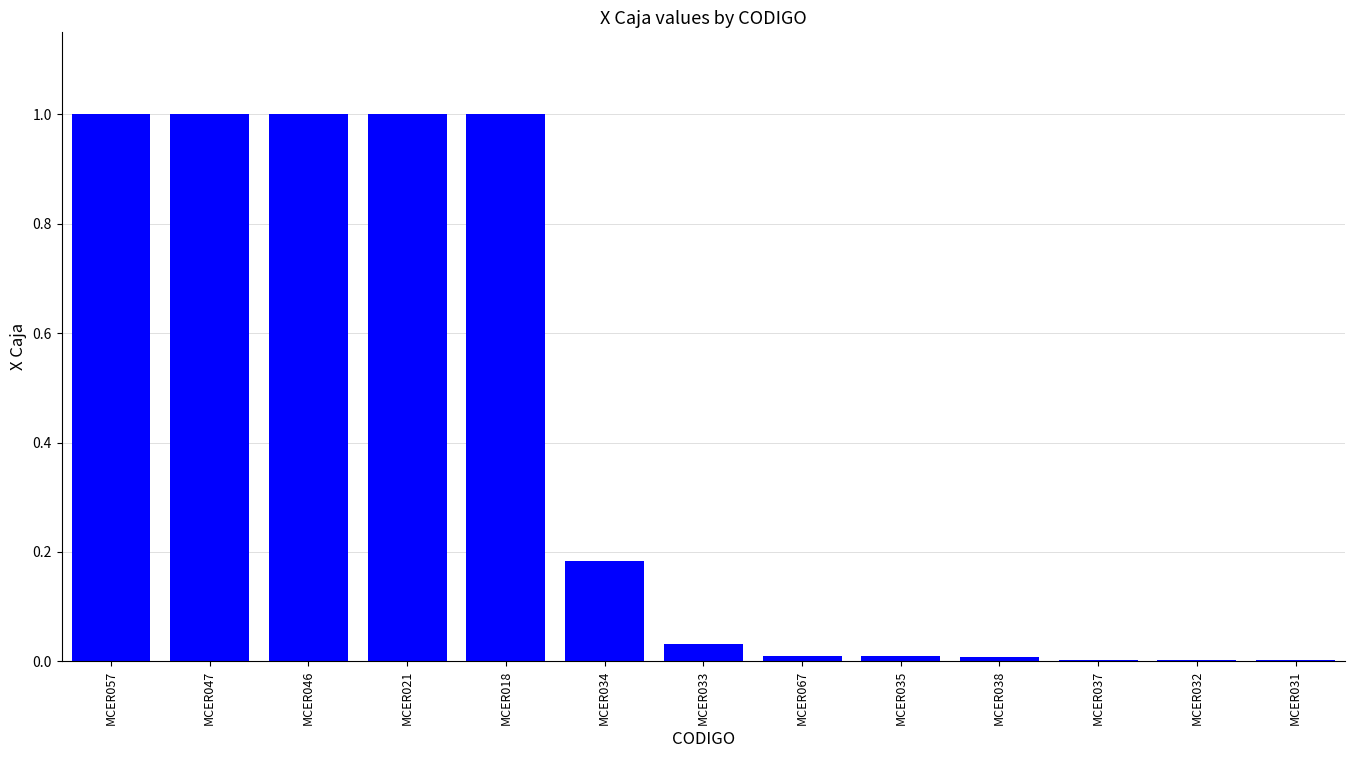

What is the sum of all values?

5.2